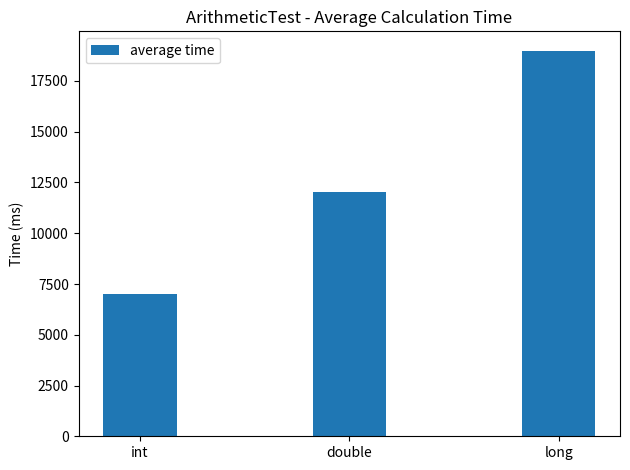

Reading right to left, what are all the values shown in this chart?

18995	12054	7031